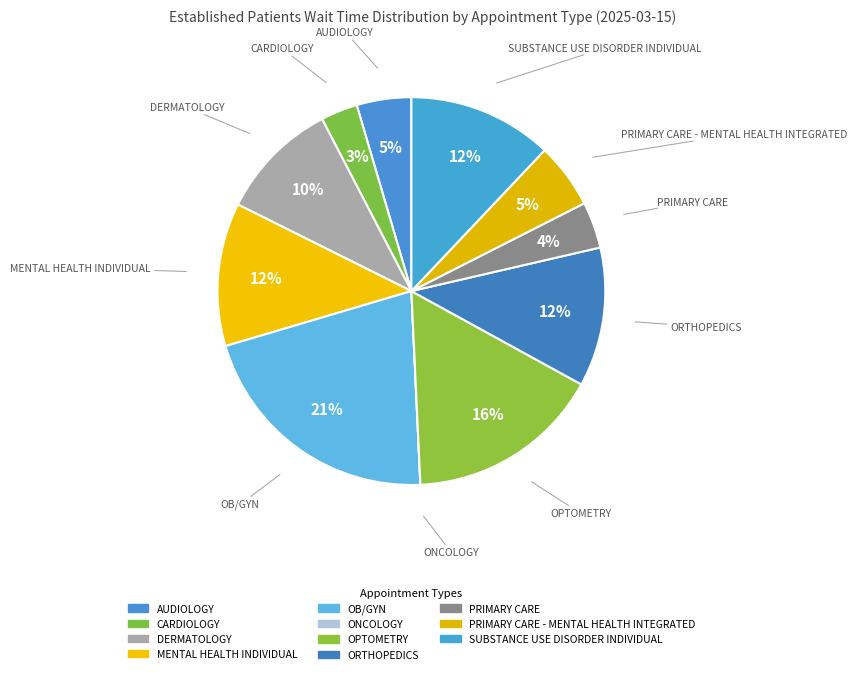

Which slice is the largest?

OB/GYN